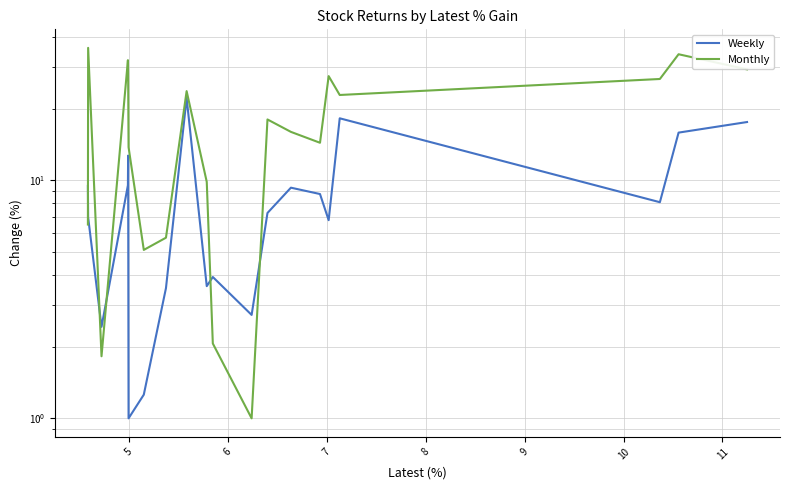

Which series has the largest total across all categories?

Monthly